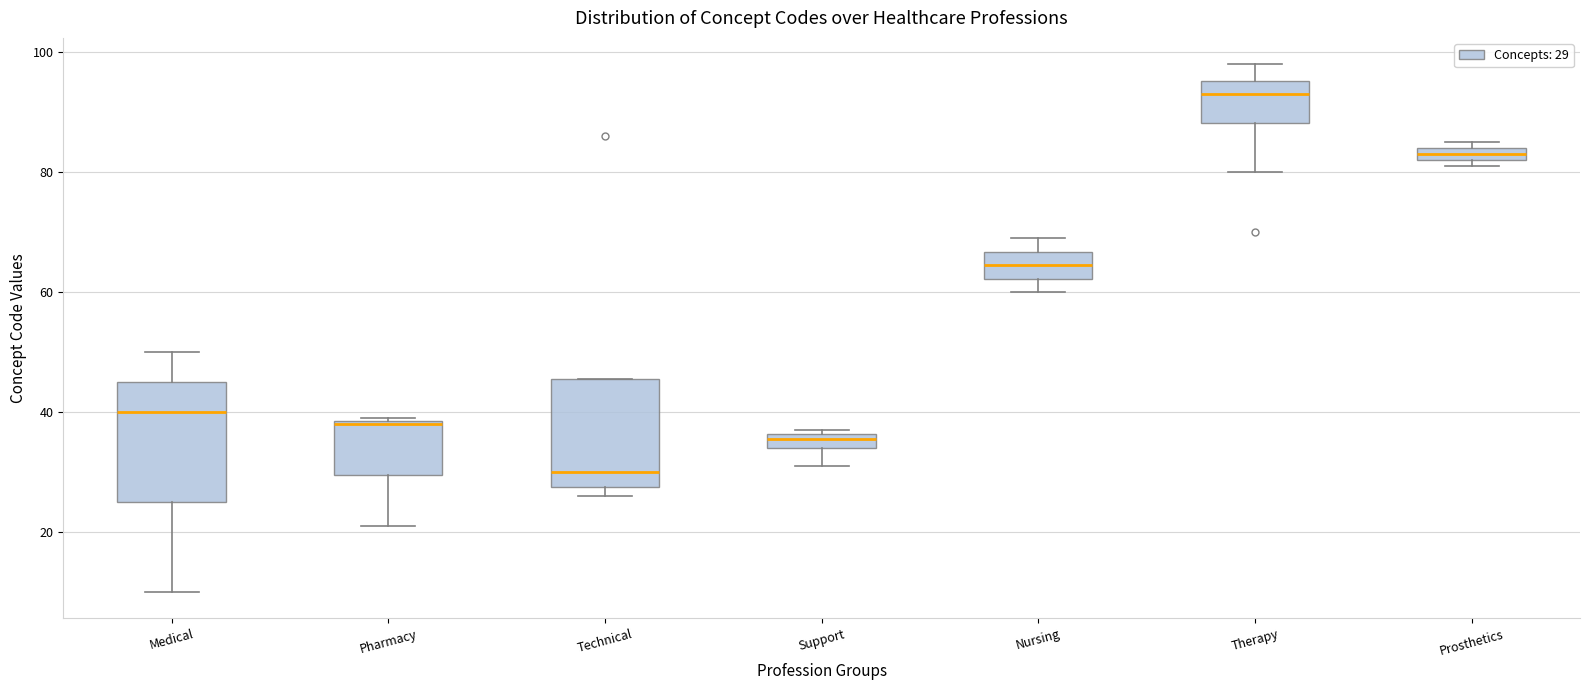

Which box is the tallest, from its lower edge to its upper edge?

Medical